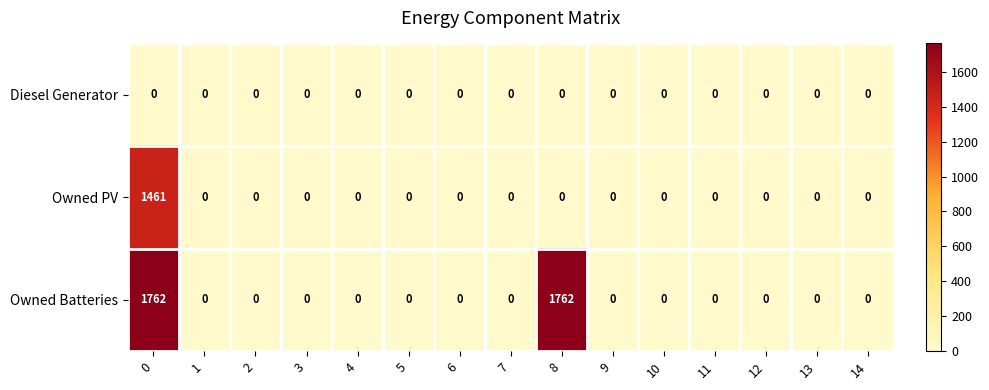

The value of Owned Batteries at 1 is 0. True or false?

True